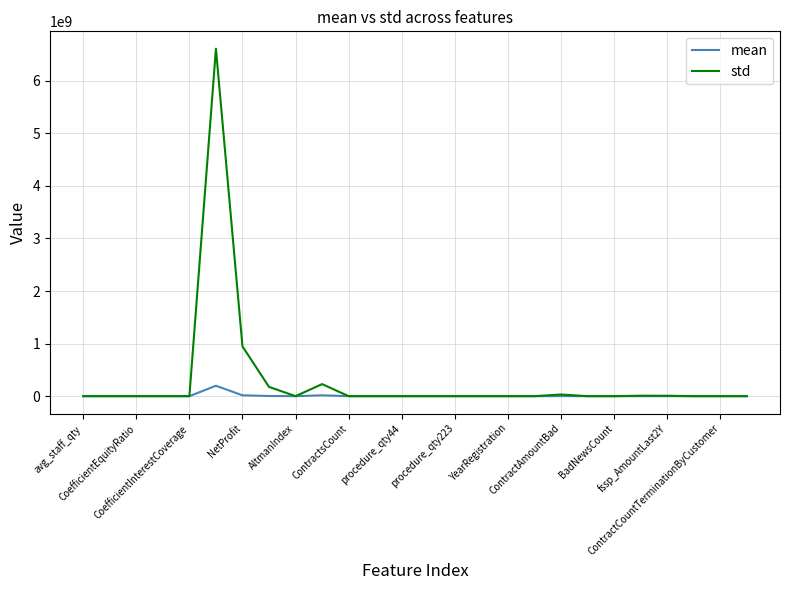

List the series in order of their overall mean, highest first.

std, mean